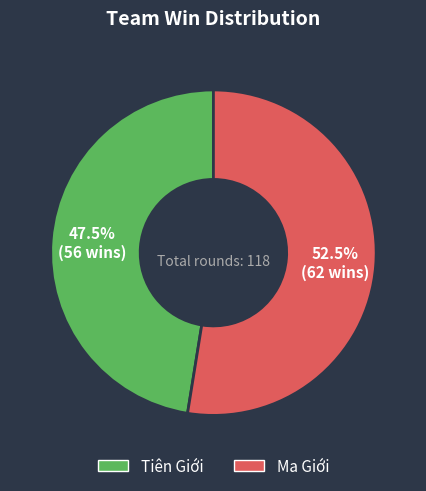

To the nearest percent, what is the difference between the largest and smallest slice percentages?

5%